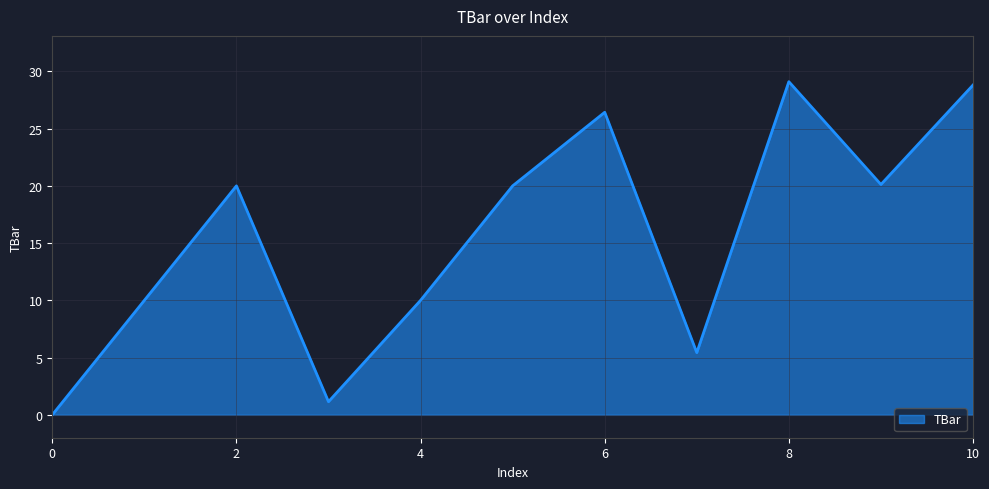

True or false: there are more than 2 points higher than both neighbors.

True